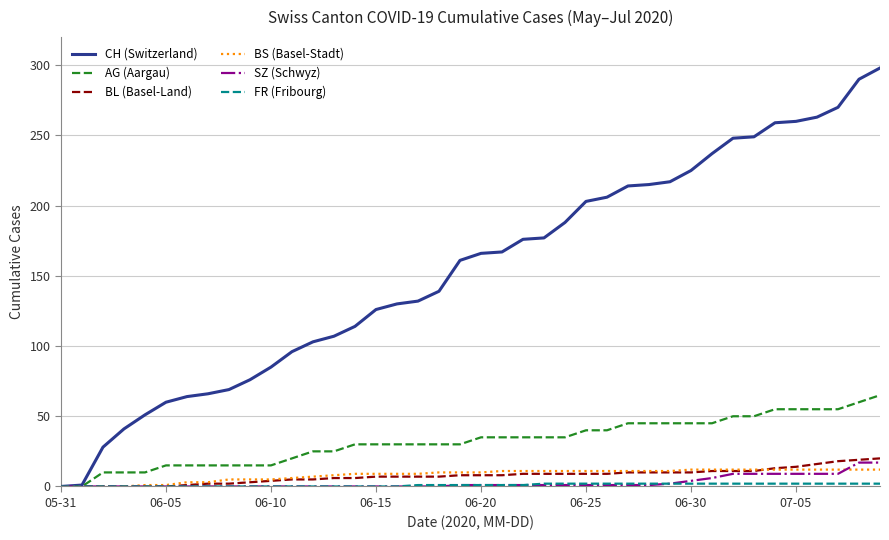

Which series has the largest total across all categories?

CH (Switzerland)